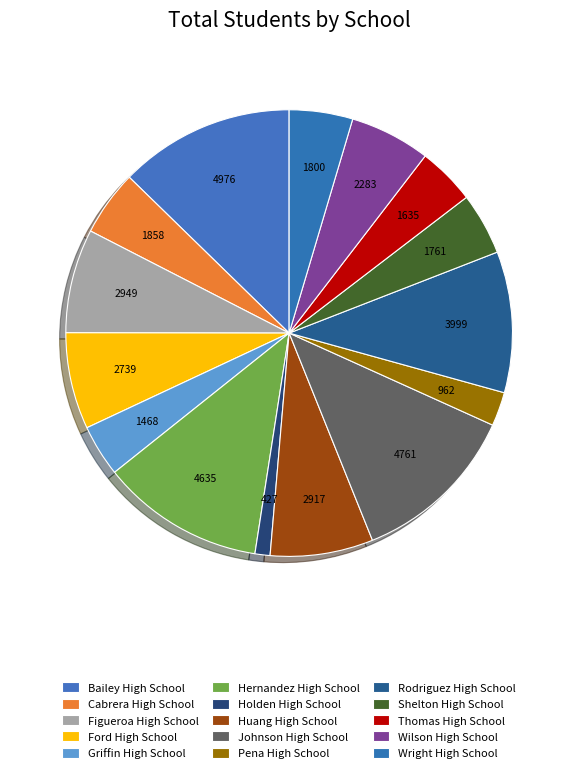

Rank the categories by value from lowest to highest.

Holden High School, Pena High School, Griffin High School, Thomas High School, Shelton High School, Wright High School, Cabrera High School, Wilson High School, Ford High School, Huang High School, Figueroa High School, Rodriguez High School, Hernandez High School, Johnson High School, Bailey High School